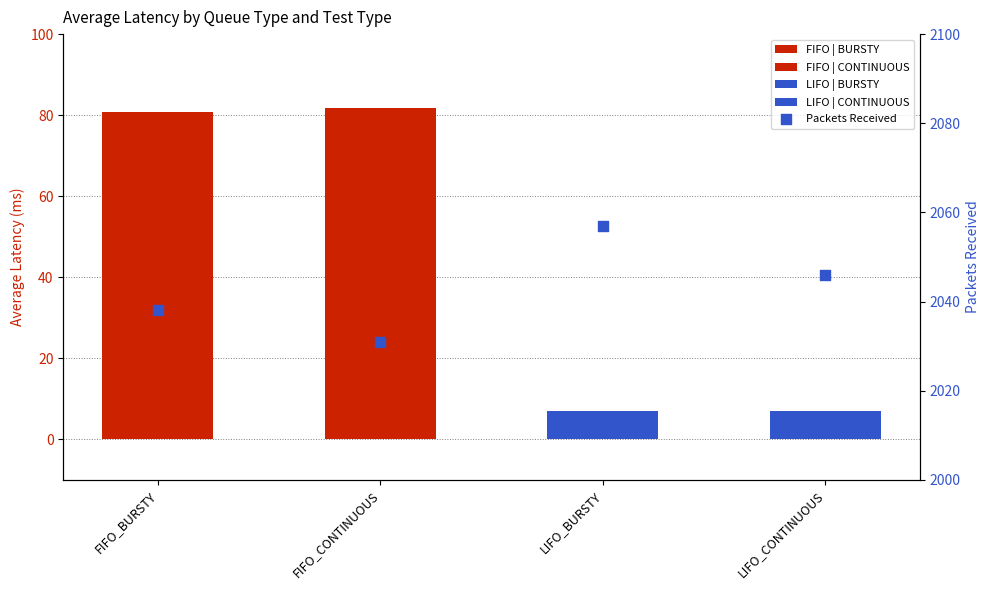

Which has a higher value, LIFO_CONTINUOUS or FIFO_CONTINUOUS?

LIFO_CONTINUOUS